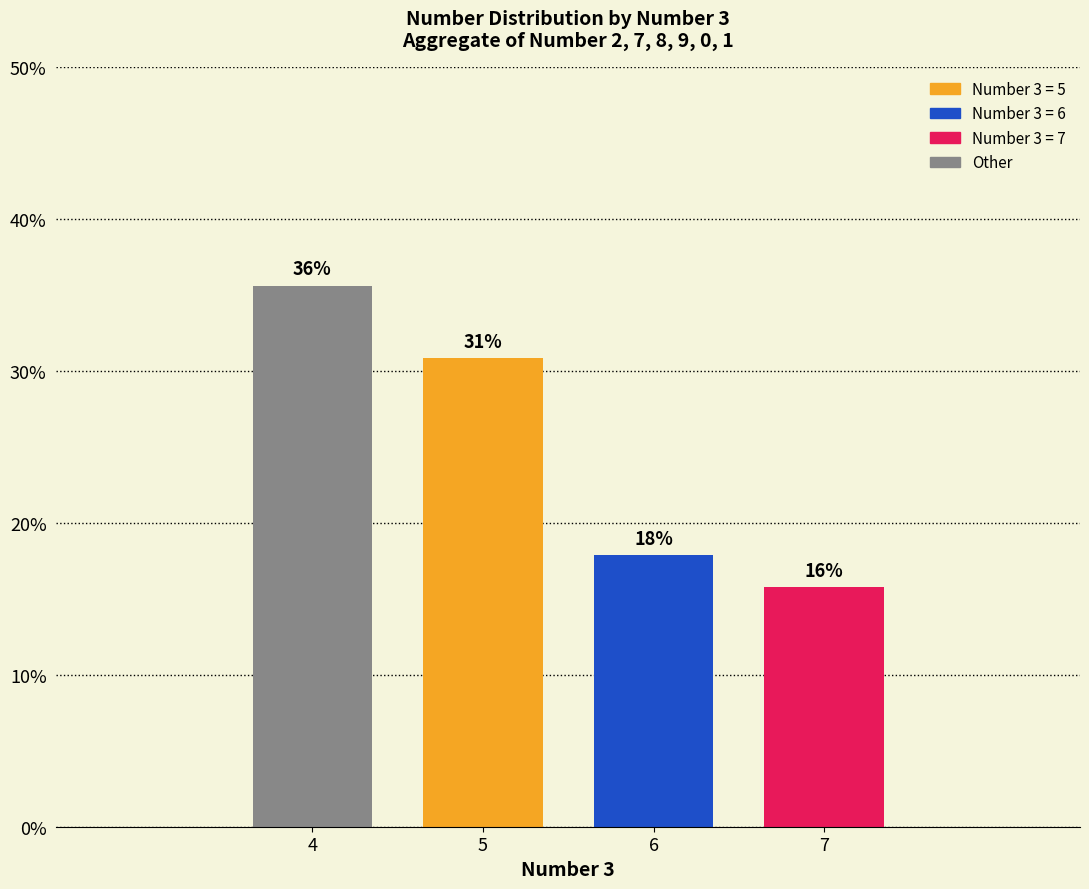

Rank the categories by value from highest to lowest.

4, 5, 6, 7